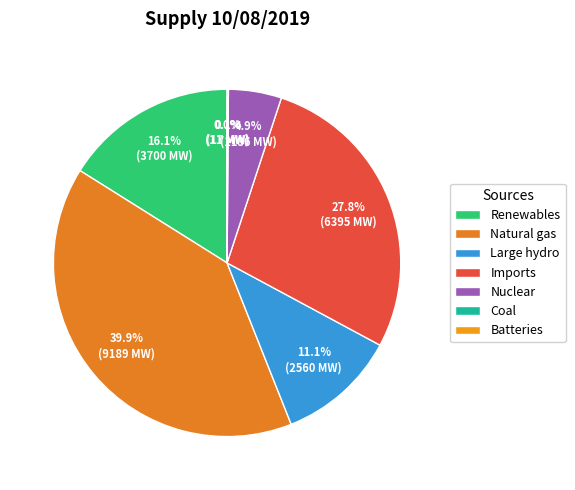

To the nearest percent, what portion does Large hydro represent?

11%